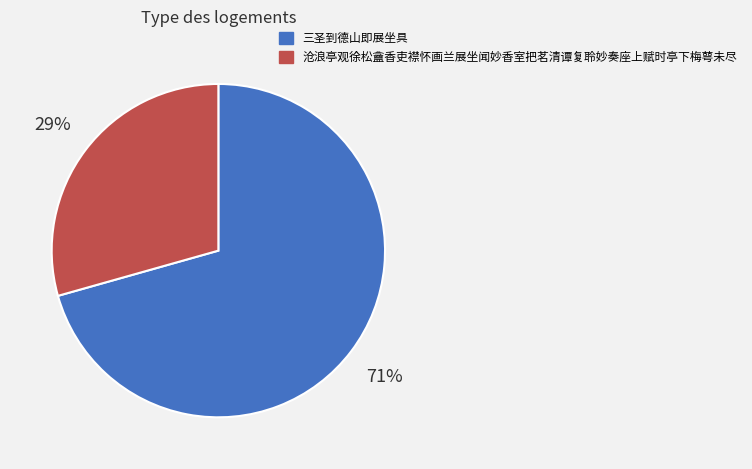

What is the largest slice in the pie chart?

三圣到德山即展坐具